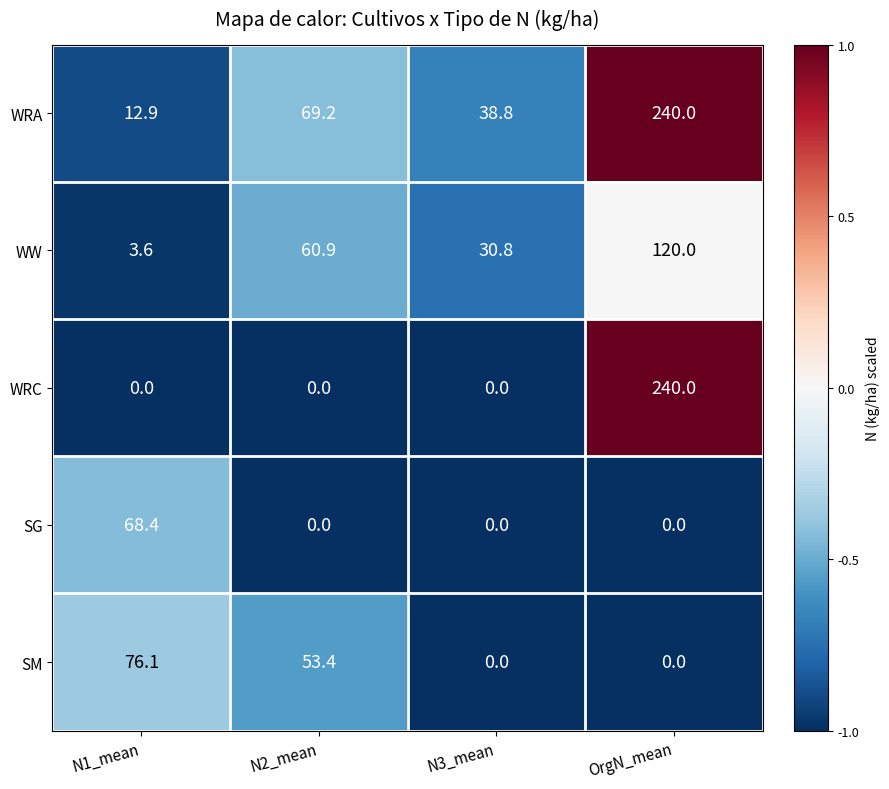

At which label is WRA closest to 126?

N2_mean